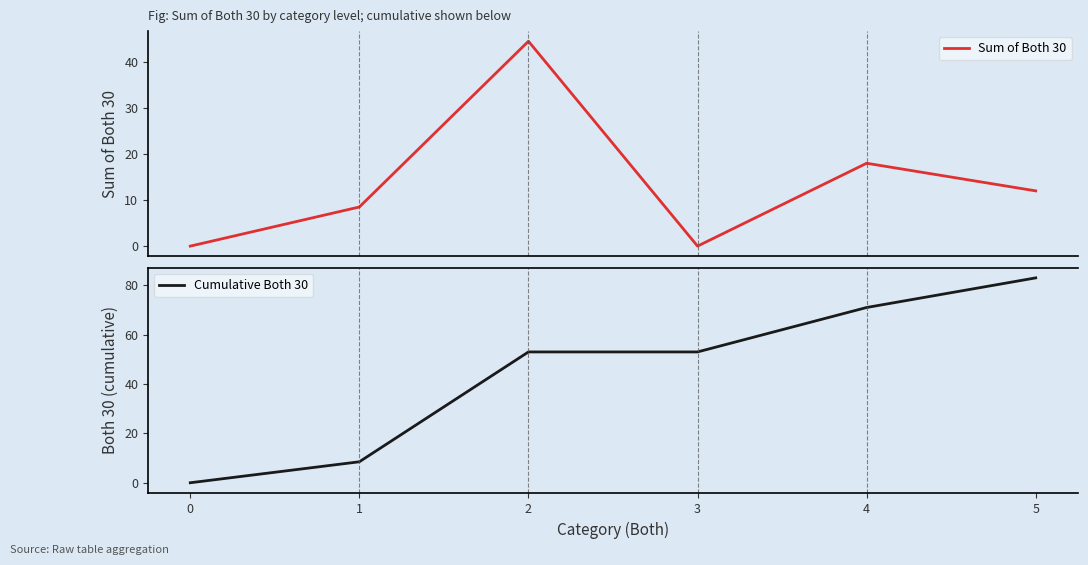

What is the average value of the Sum of Both 30 series?

13.8